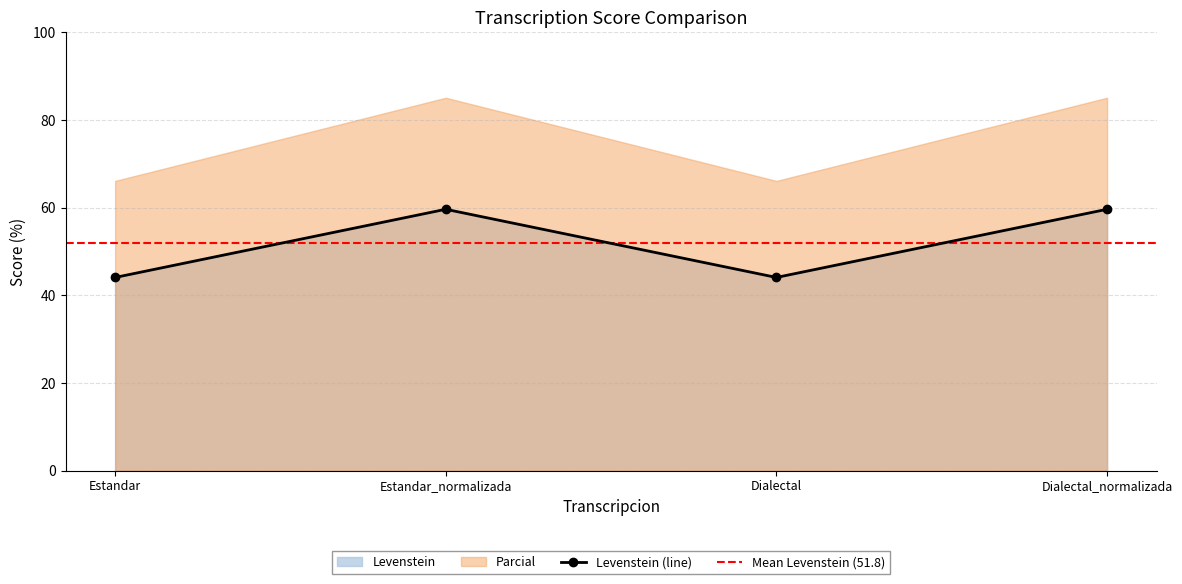

How many lines are shown in the chart?

1